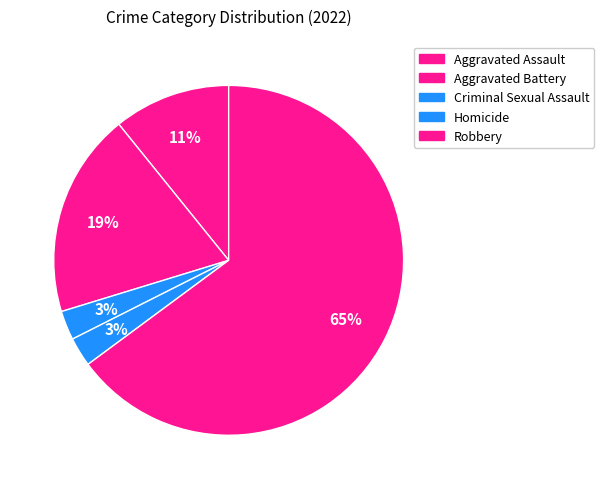

Is it true that Aggravated Assault is 11% of the pie?

True